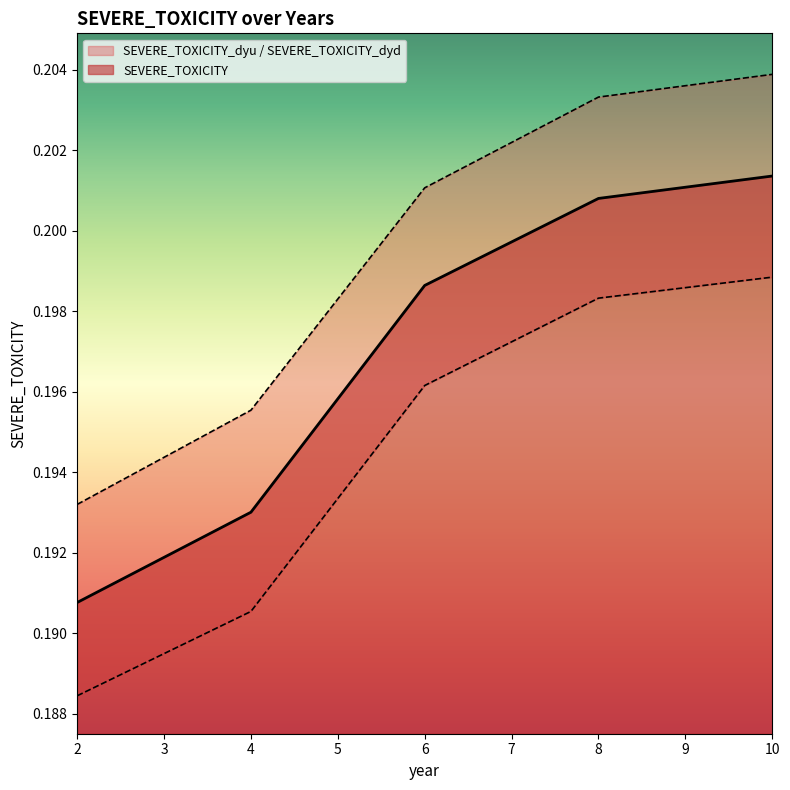

Reading left to right, extract all data points from this chart.

SEVERE_TOXICITY: 0.2	0.2	0.2	0.2	0.2
SEVERE_TOXICITY_dyu: 0.2	0.2	0.2	0.2	0.2
SEVERE_TOXICITY_dyd: 0.2	0.2	0.2	0.2	0.2